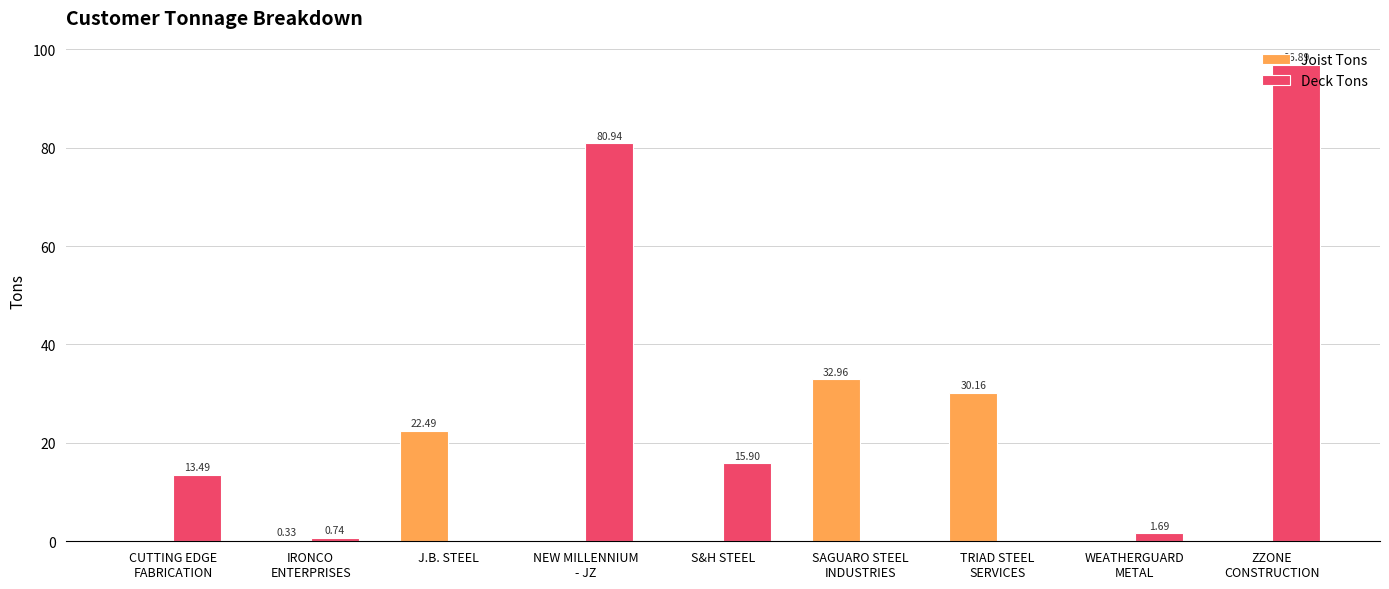

Count the number of data series in this chart.

2